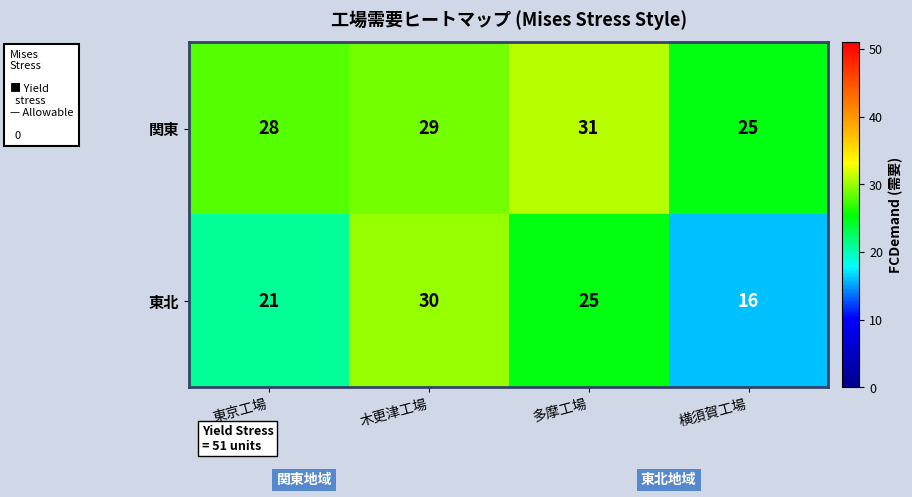

Reading left to right, transcribe all the data shown in this chart.

関東: 東京工場=28	木更津工場=29	多摩工場=31	横須賀工場=25
東北: 東京工場=21	木更津工場=30	多摩工場=25	横須賀工場=16